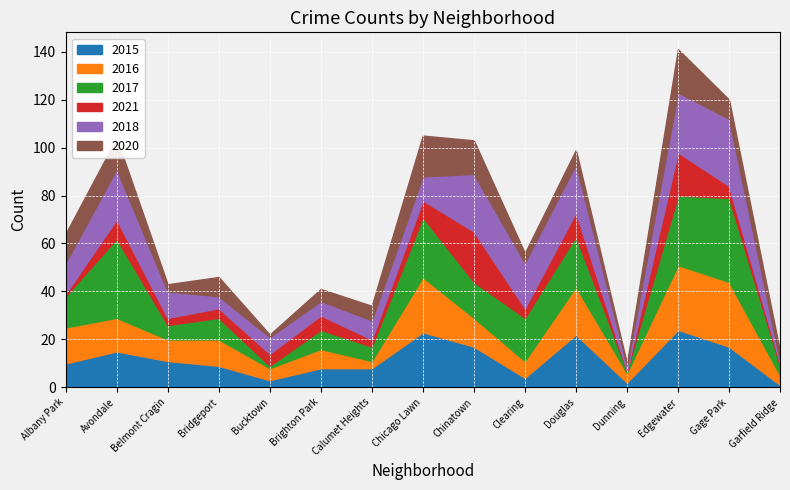

How many lines are shown in the chart?

6